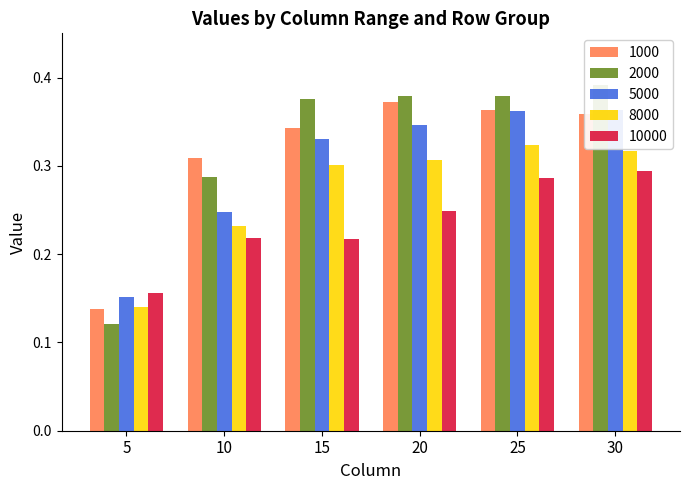

Count the 8000 values in the range 0 to 1.

6